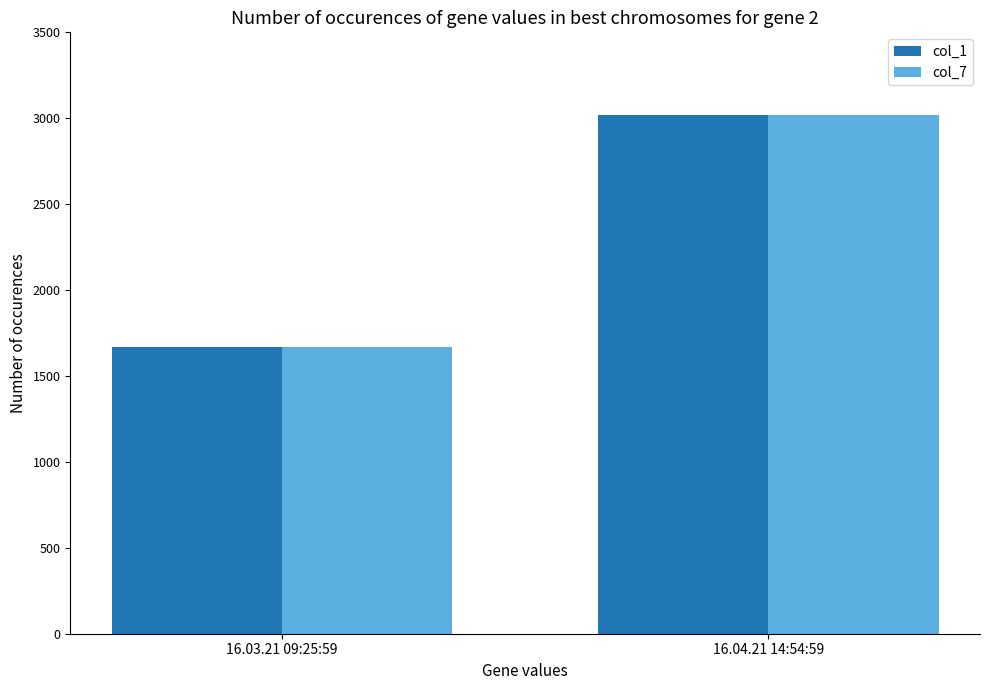

What is the total value across all series at 16.03.21 09:25:59?

3334.8